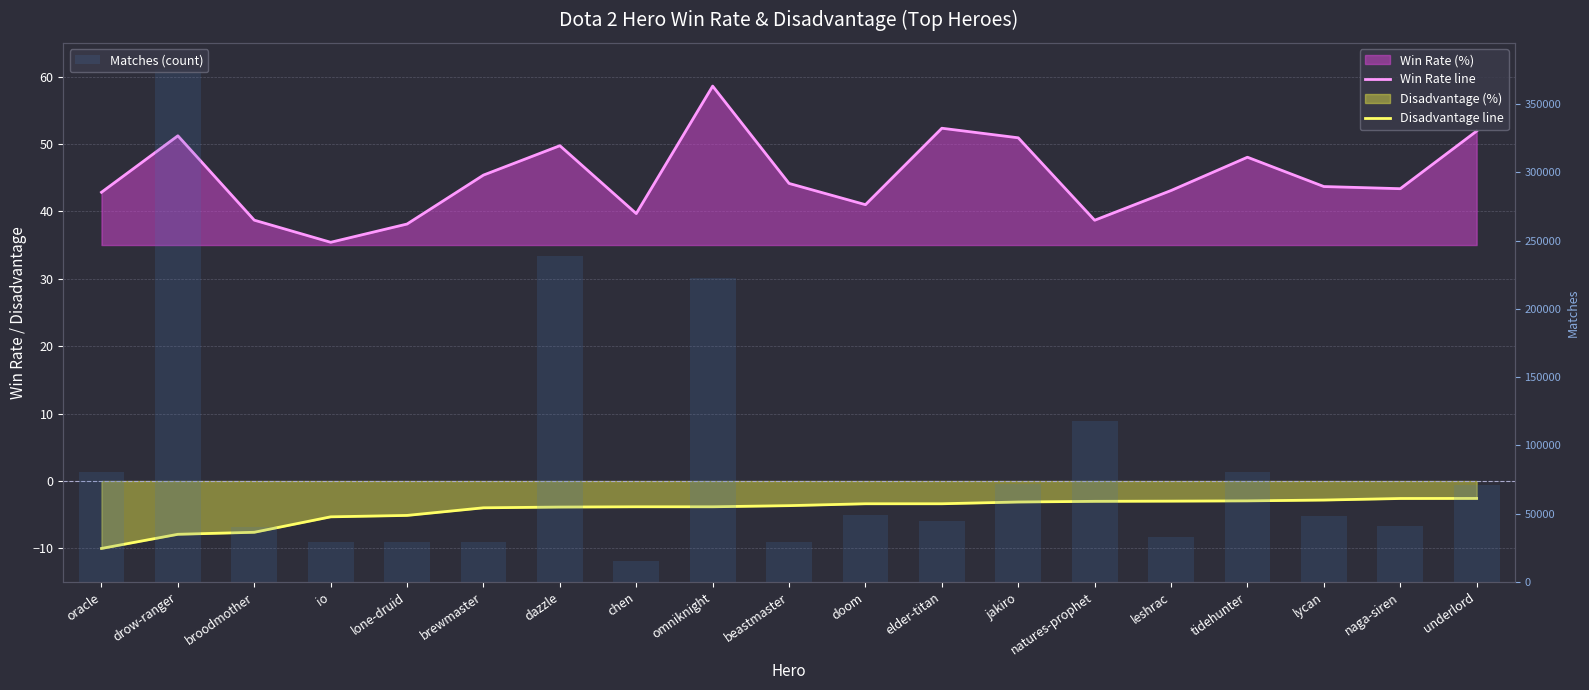

Where does the Win Rate line series first go above 43?

drow-ranger